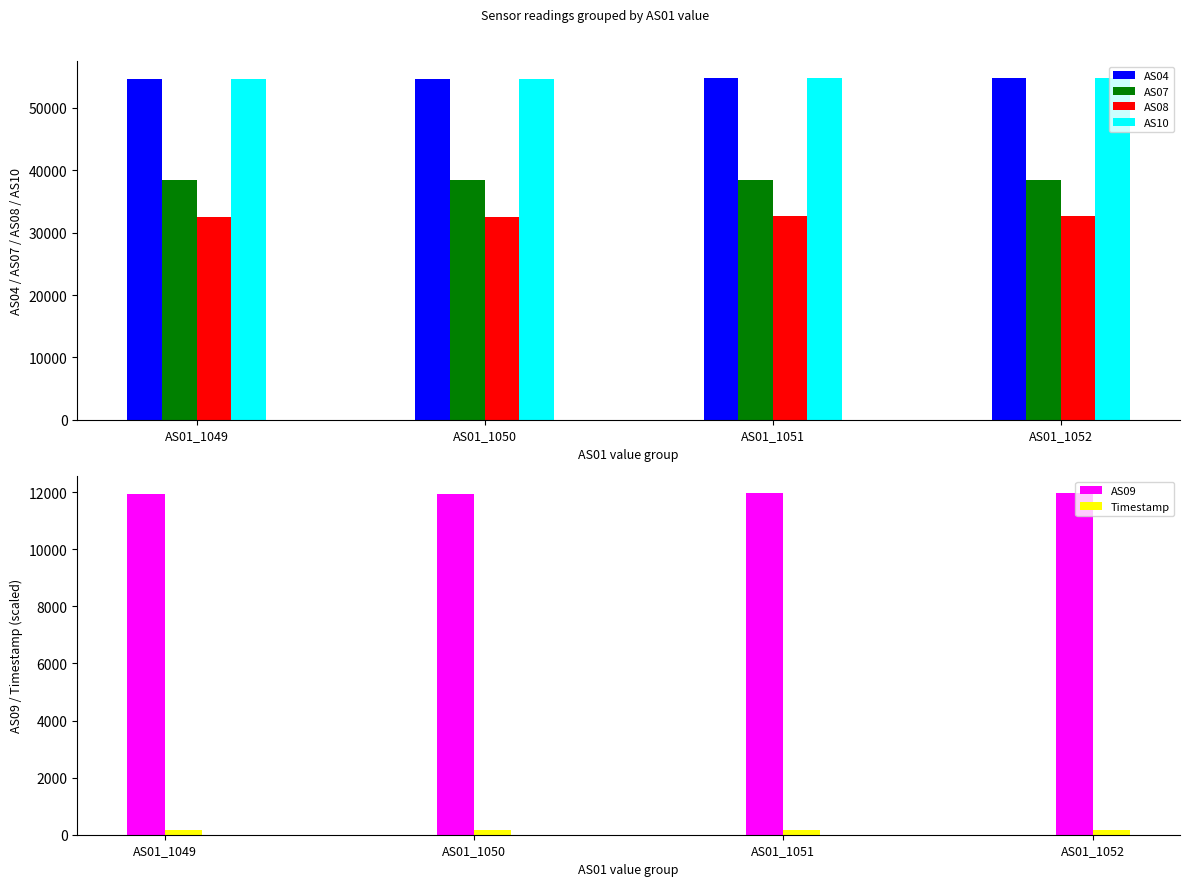

What is the spread (max minus min) of values at AS01_1051?

54583.9